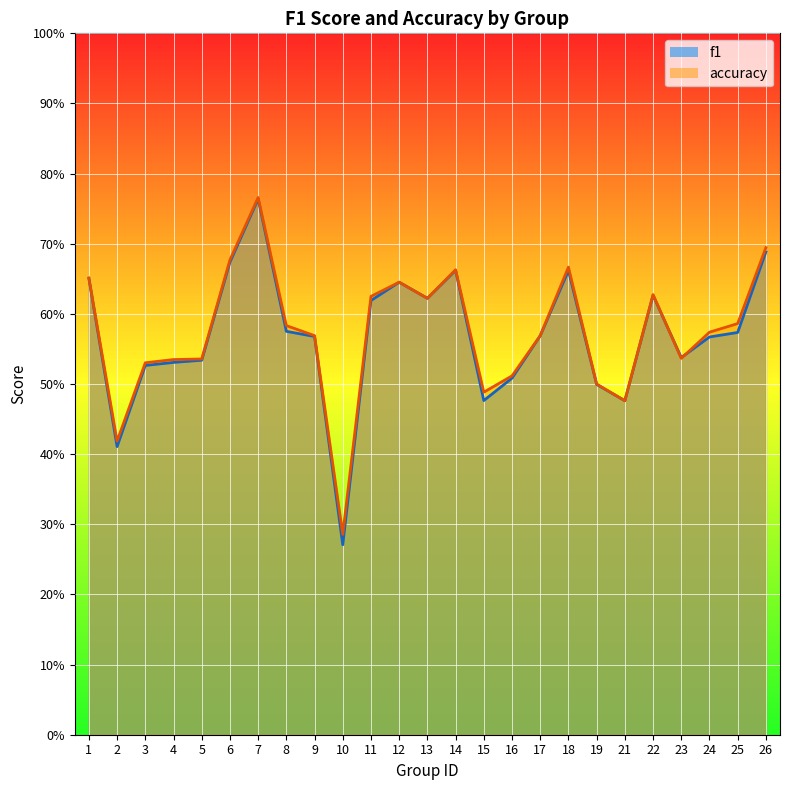

Is it true that accuracy equals 1.0 at 8?

False